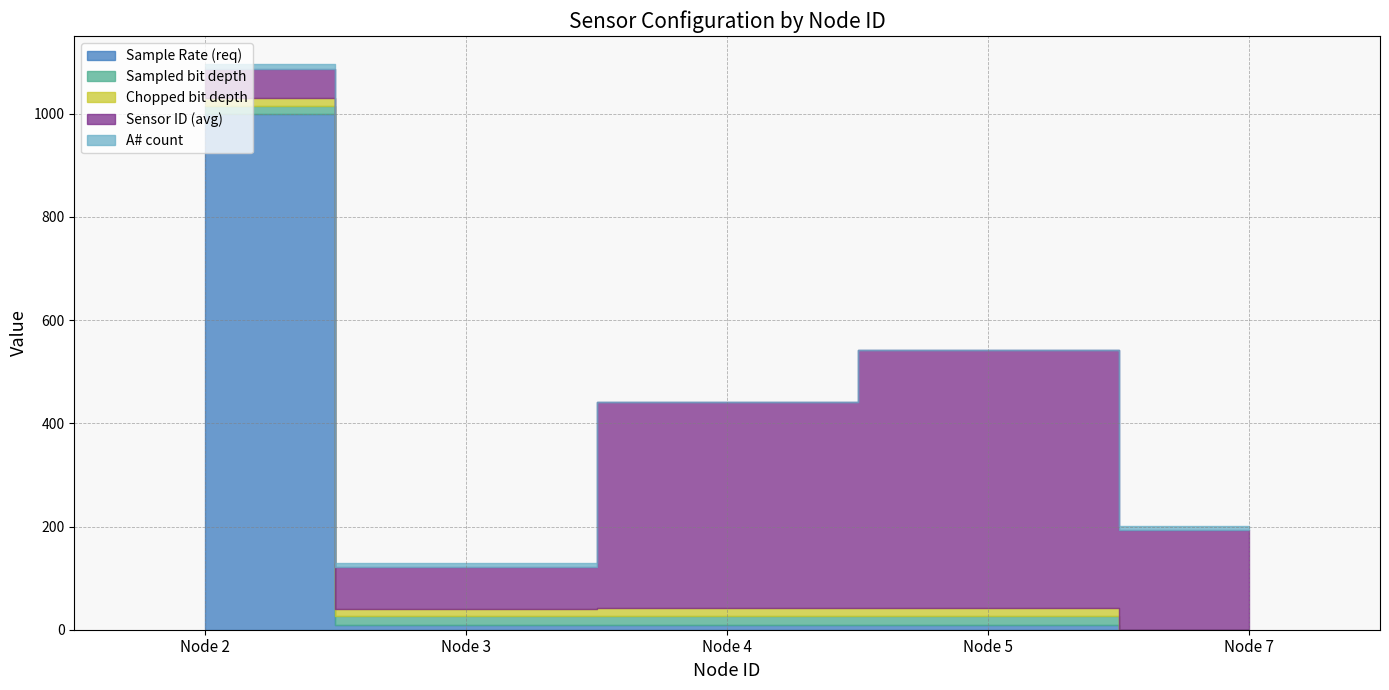

Is it true that Sampled bit depth equals 0 at Node 7?

True